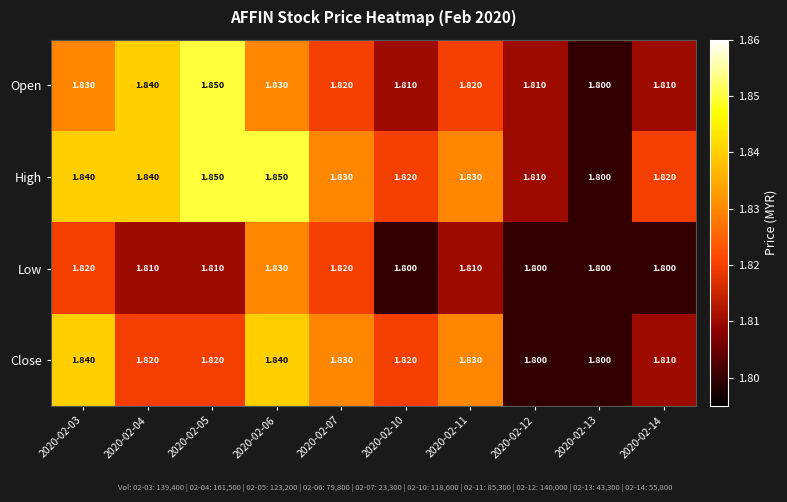

Which series has the largest total across all categories?

High